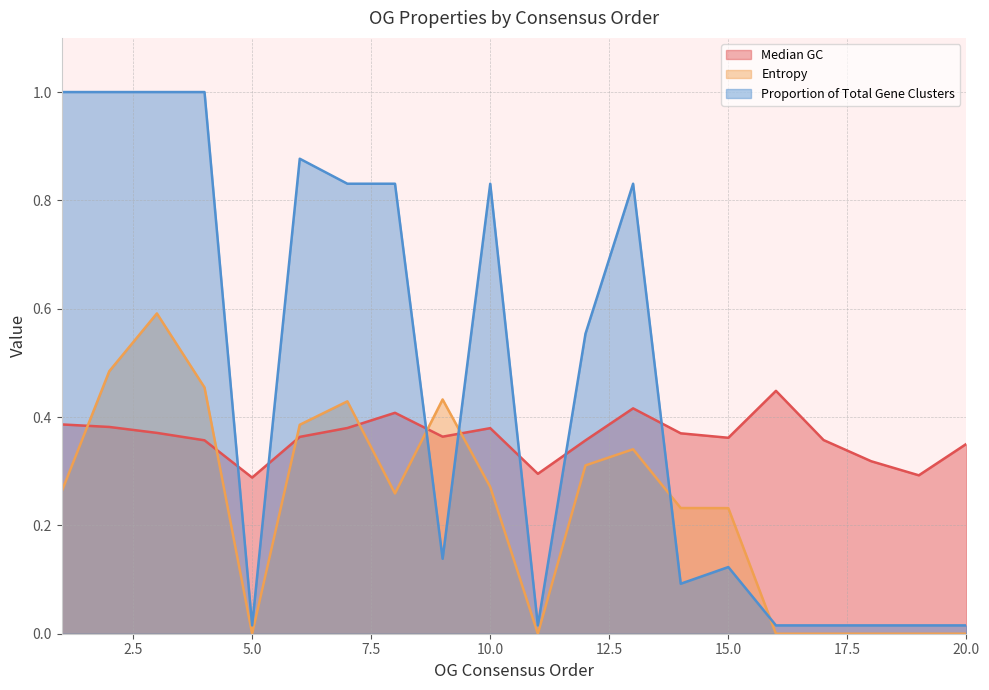

Which series has the largest total across all categories?

Proportion of Total Gene Clusters